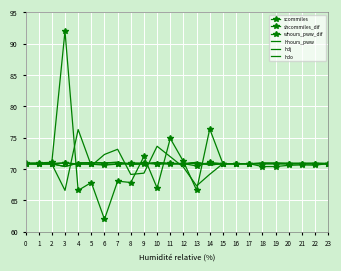

At which category is the sum across all series the highest?

3